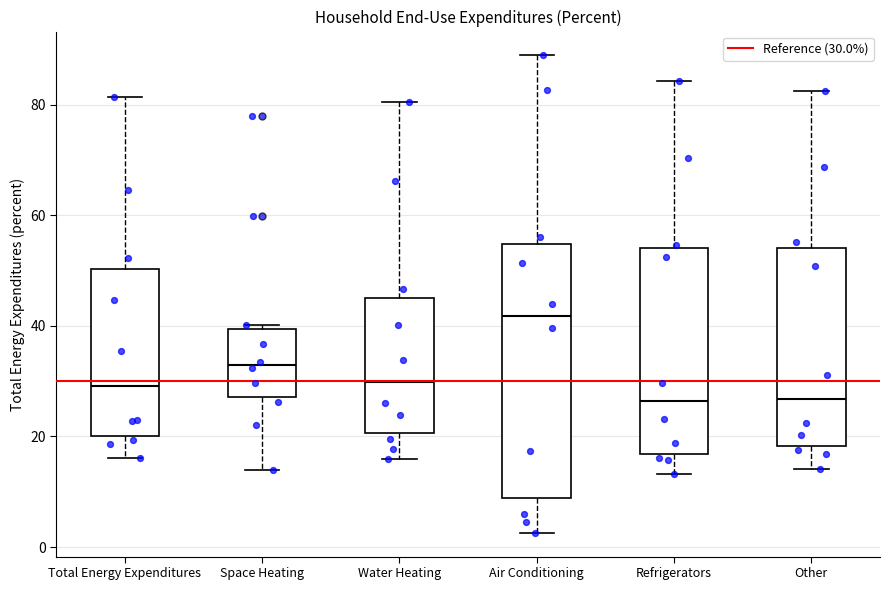

Reading left to right, transcribe this box plot: for each box, give where its median line is, the range the box spans, and where its two whiskers end, as read against the y-axis. The values are not printed on the chart, so give them approximately, as read against the axis.

Total Energy Expenditures: median 30, box 20 to 50, whiskers 16 to 82
Space Heating: median 32, box 28 to 40, whiskers 14 to 40 (just above the box's upper edge)
Water Heating: median 30, box 20 to 46, whiskers 16 to 80
Air Conditioning: median 42, box 8 to 54, whiskers 2 to 88
Refrigerators: median 26, box 16 to 54, whiskers 14 to 84
Other: median 26, box 18 to 54, whiskers 14 to 82